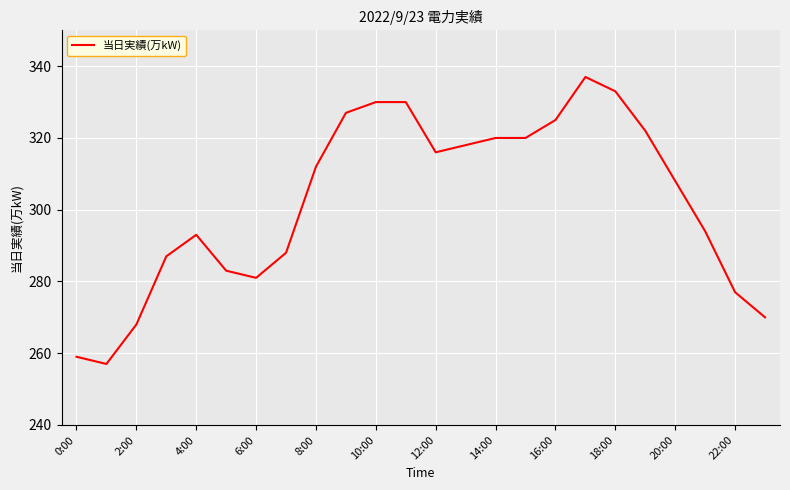

What is the average value?

302